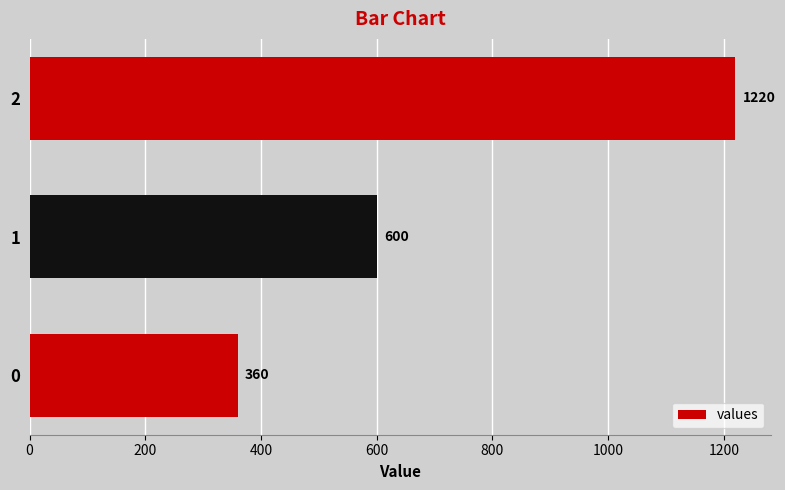

What is the smallest value displayed?

360